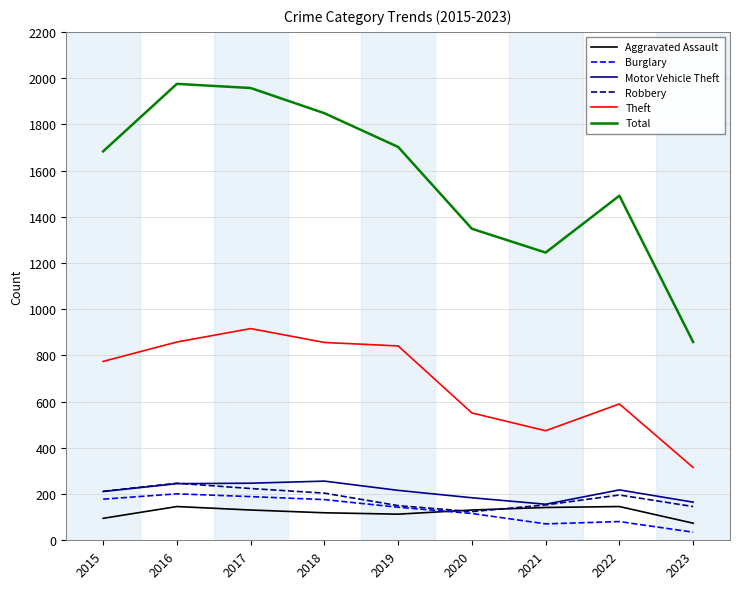

The value of Total at 2023 is 456. True or false?

False